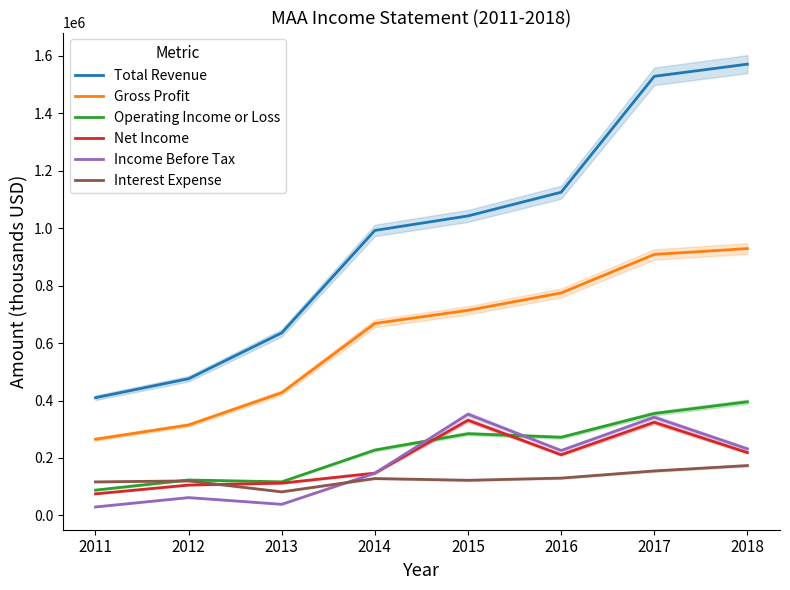

How many values in the Operating Income or Loss series are below 272100?

4